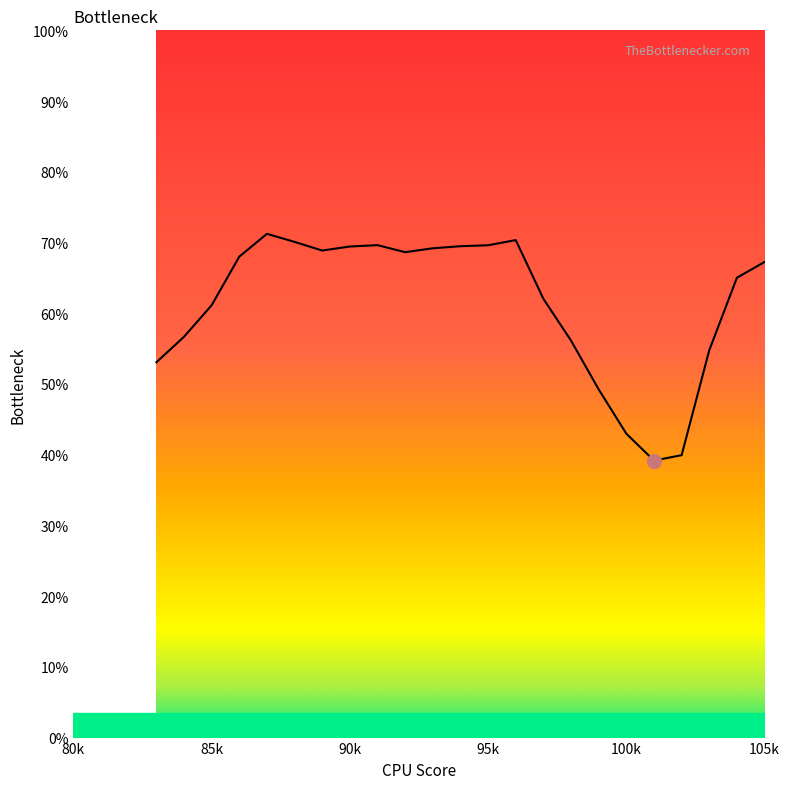

What is the difference between the values at 87 and 83?

18.2